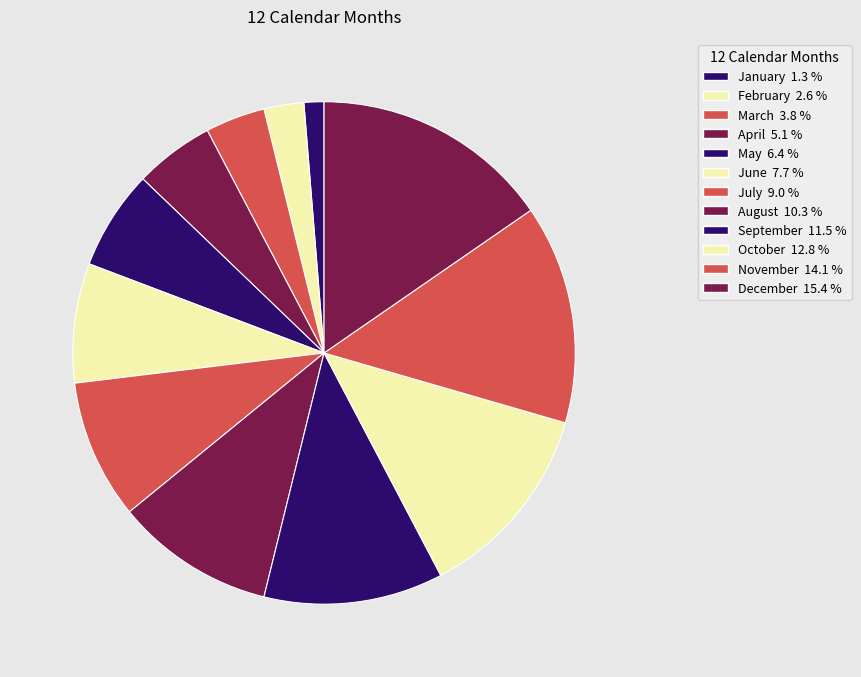

What is the ratio of the value at August to the value at January?

8.0